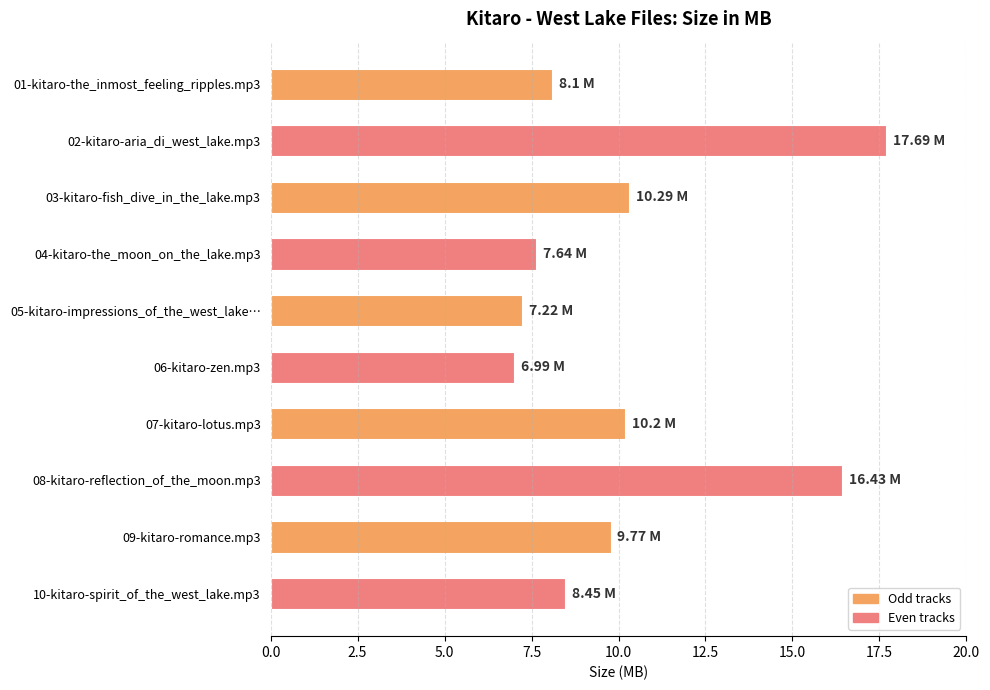

What is the change in value from 04-kitaro-the_moon_on_the_lake.mp3 to 07-kitaro-lotus.mp3?

+2.6